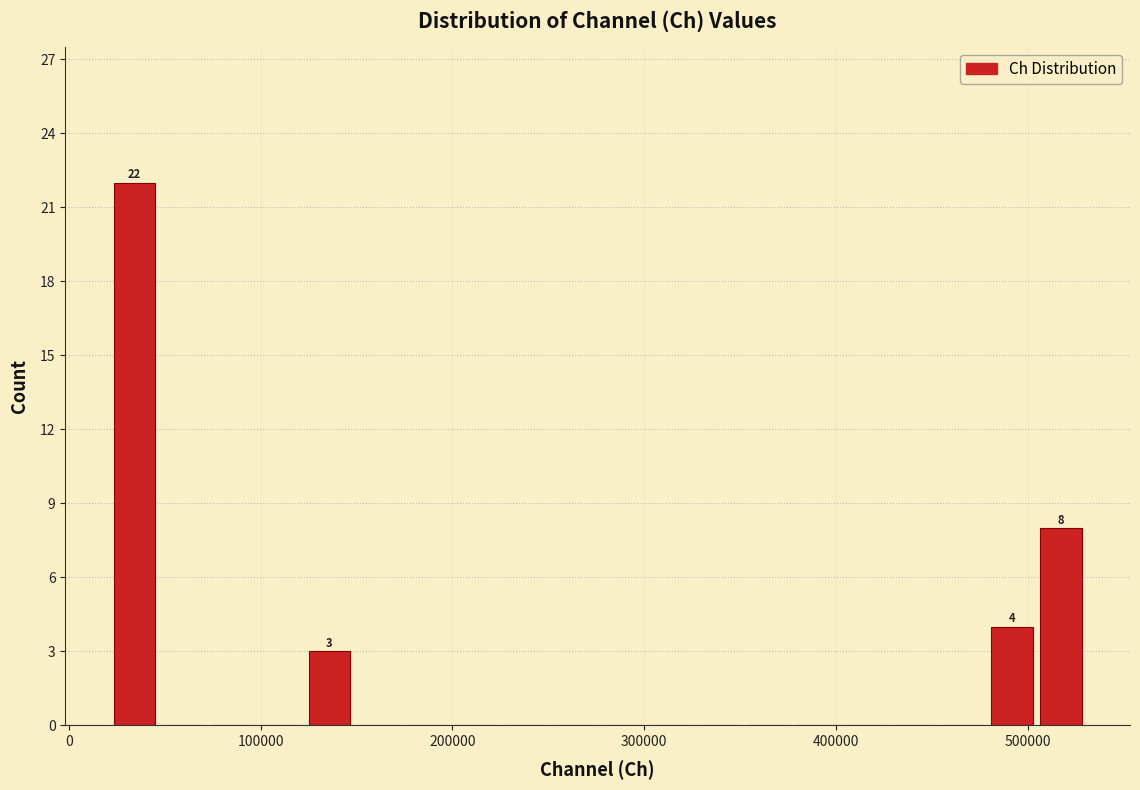

Read against the x-axis, roughly where is the centre of the tallest bar?

30000